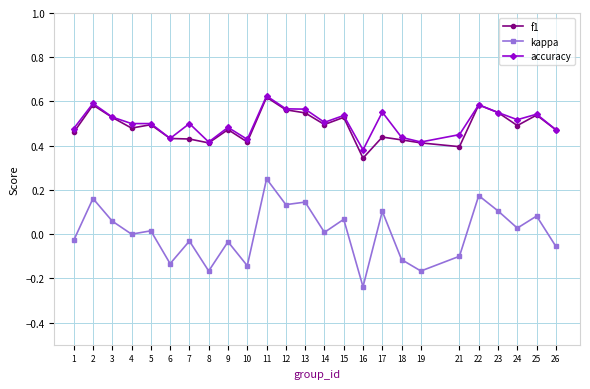

Which series has the largest range (max minus min)?

kappa